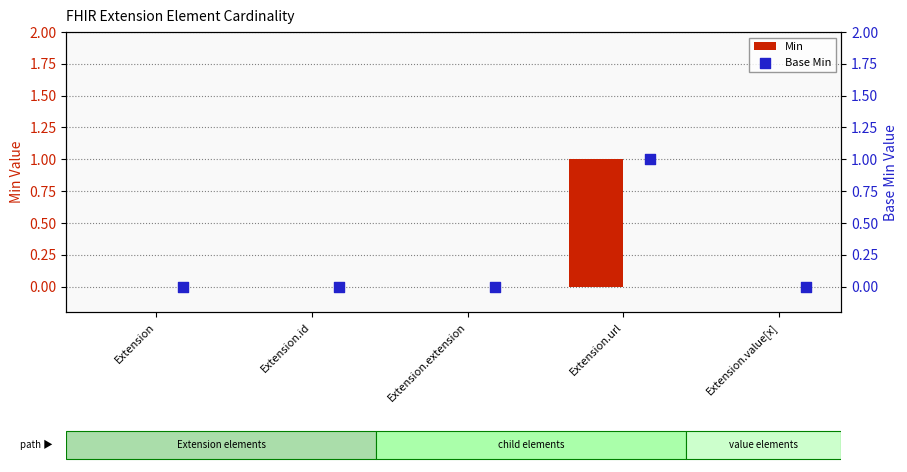

What are all the series names shown in the legend?

Min, Base Min